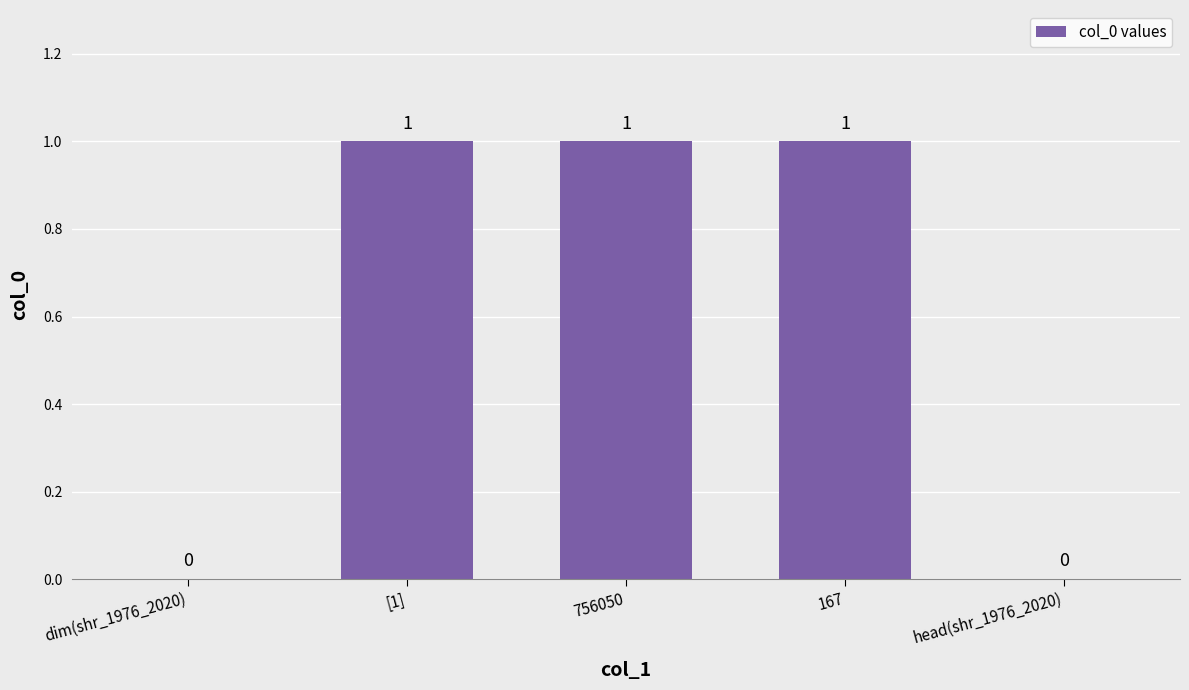

The value at [1] is 1. True or false?

True